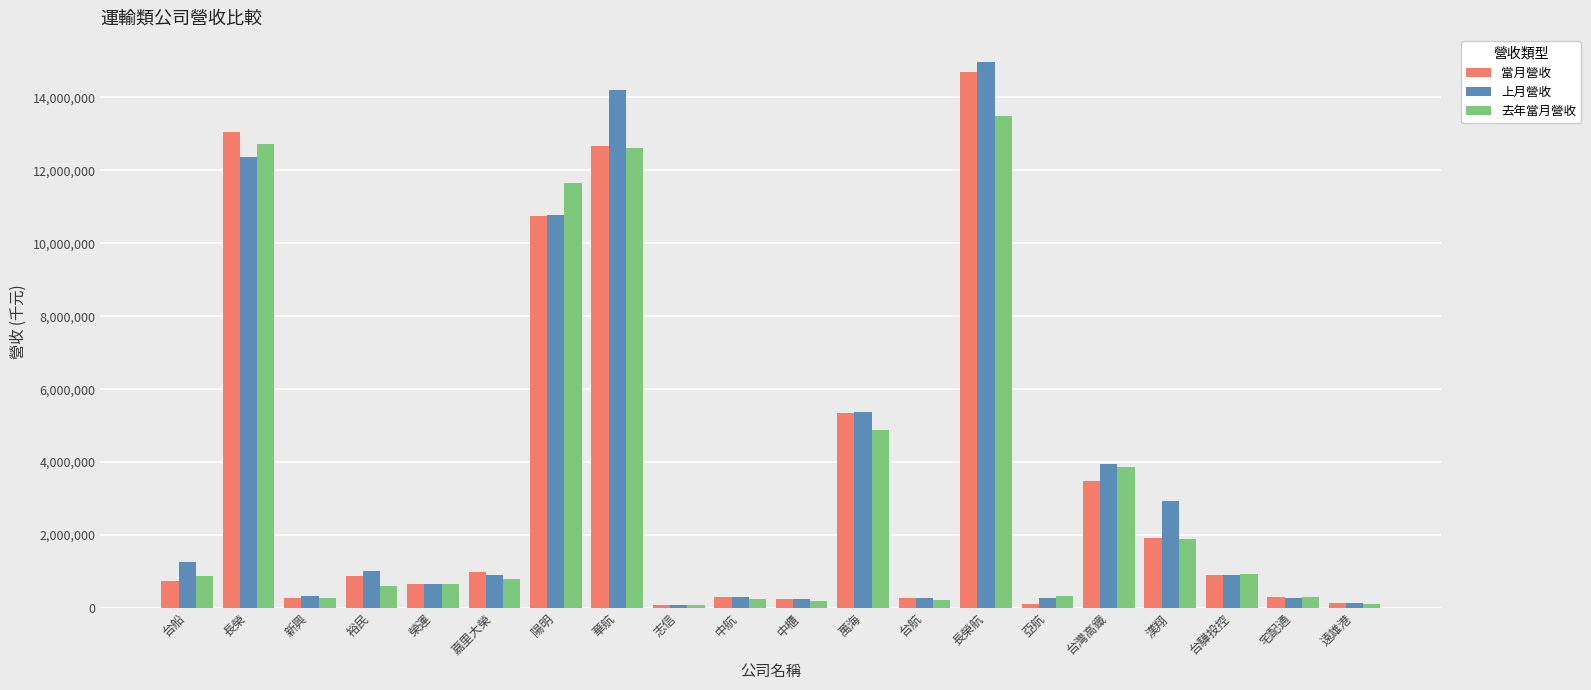

Count the number of categories in the chart.

20